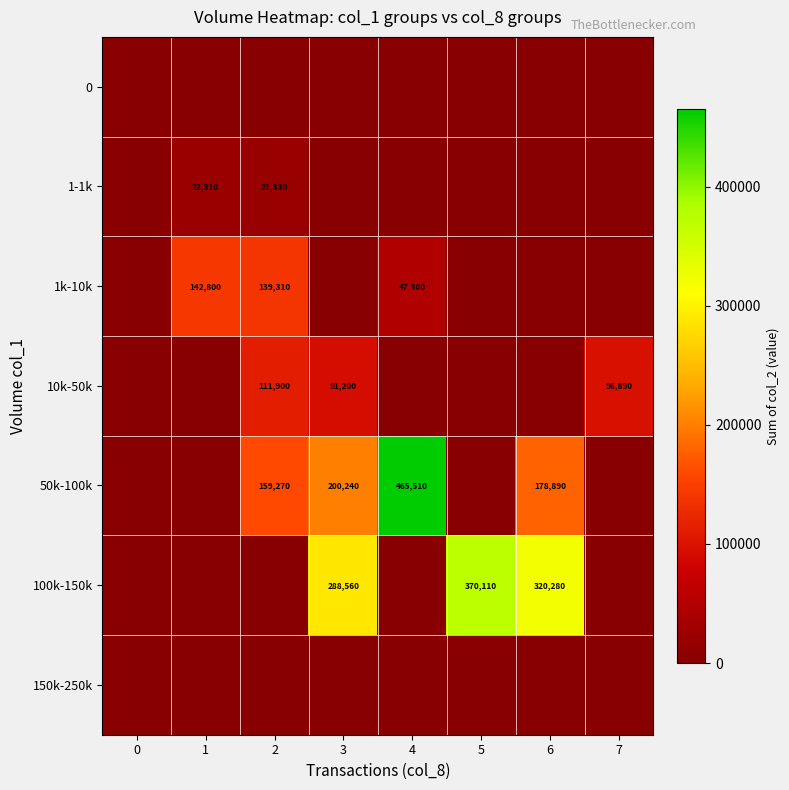

What is the difference between the highest and lowest values at 4?

465510